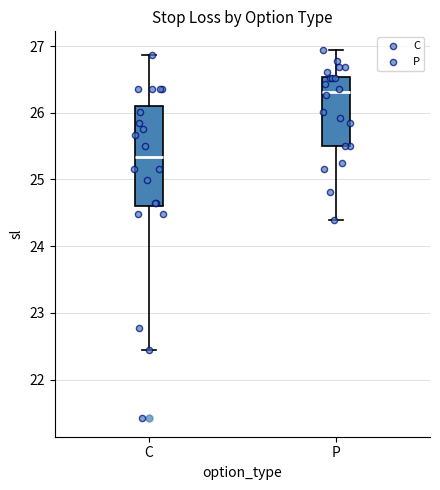

Comparing the boxes themselves (not the whiskers), which one is the tallest?

C